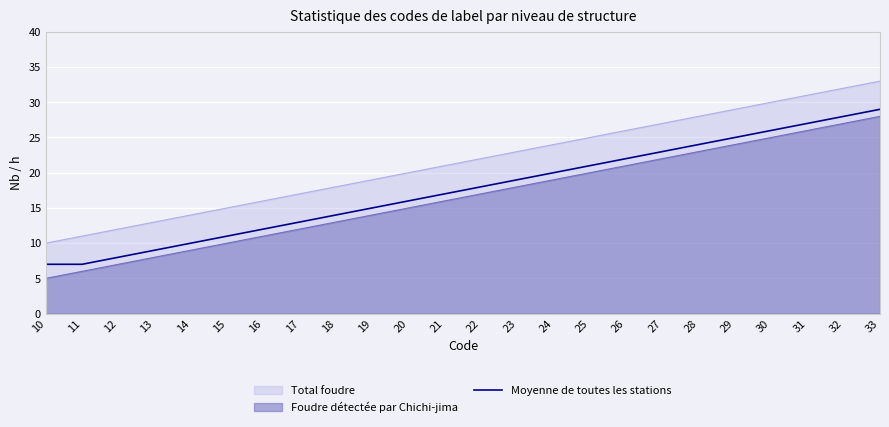

Which label corresponds to the smallest value in the chart?

10